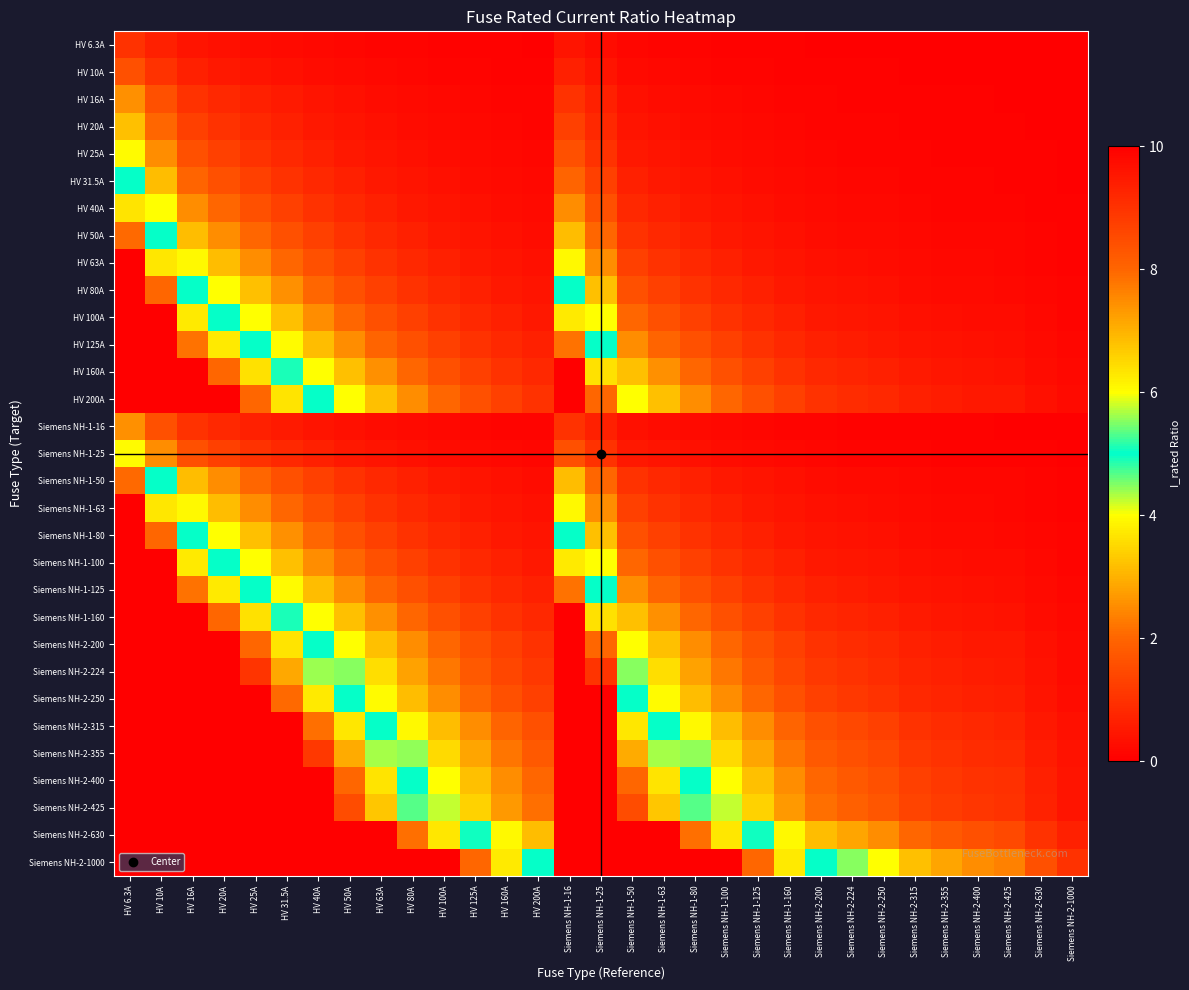

What is the total value across all series at Siemens NH-1-100?

53.4